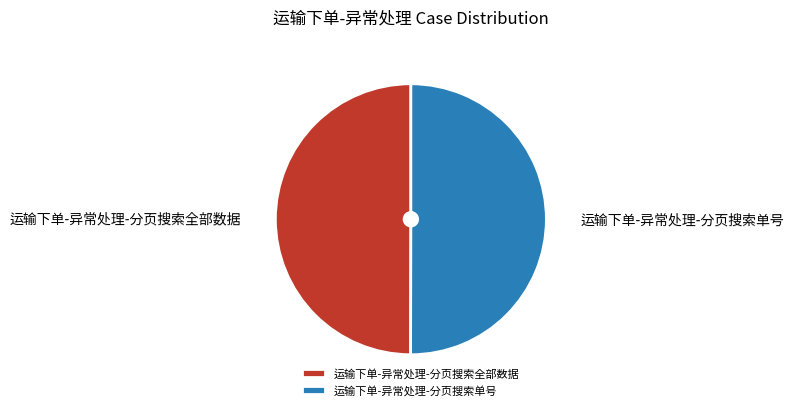

Is the sum of 运输下单-异常处理-分页搜索单号 and 运输下单-异常处理-分页搜索全部数据 greater than half?

Yes